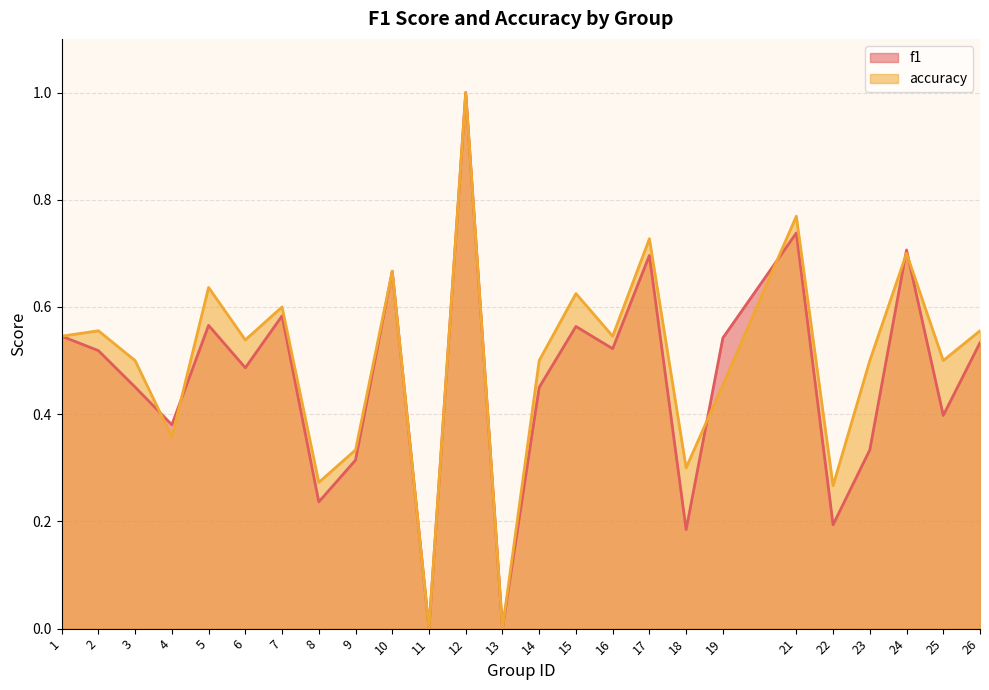

At which label does accuracy reach its minimum?

11